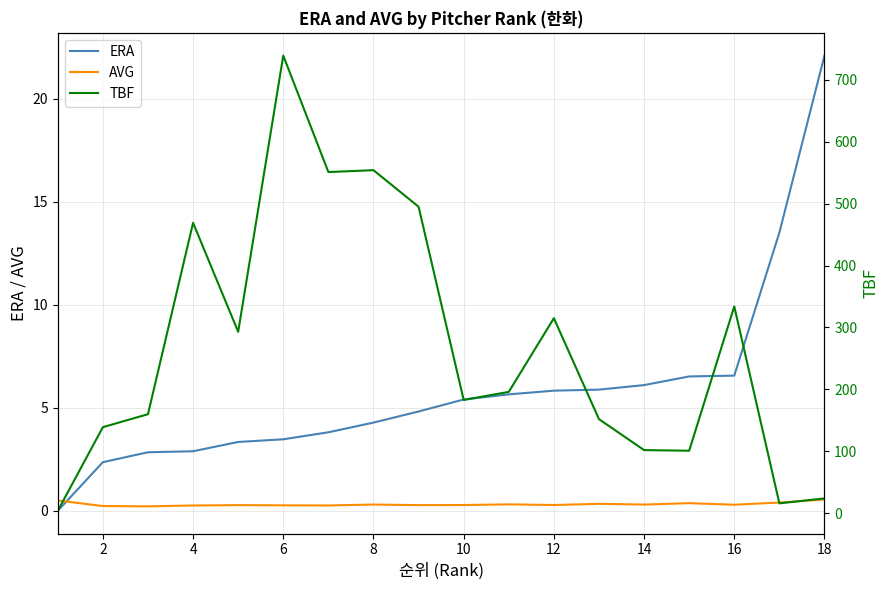

Reading left to right, list all the values displayed in this chart.

ERA: 0.0	2.4	2.8	2.9	3.3	3.5	3.8	4.3	4.8	5.4	5.7	5.8	5.9	6.1	6.5	6.6	13.5	22.1
AVG: 0.5	0.2	0.2	0.3	0.3	0.3	0.3	0.3	0.3	0.3	0.3	0.3	0.3	0.3	0.4	0.3	0.4	0.6
TBF: 4.0	139.0	160.0	469.0	293.0	739.0	551.0	554.0	495.0	183.0	196.0	315.0	152.0	102.0	101.0	334.0	16.0	24.0